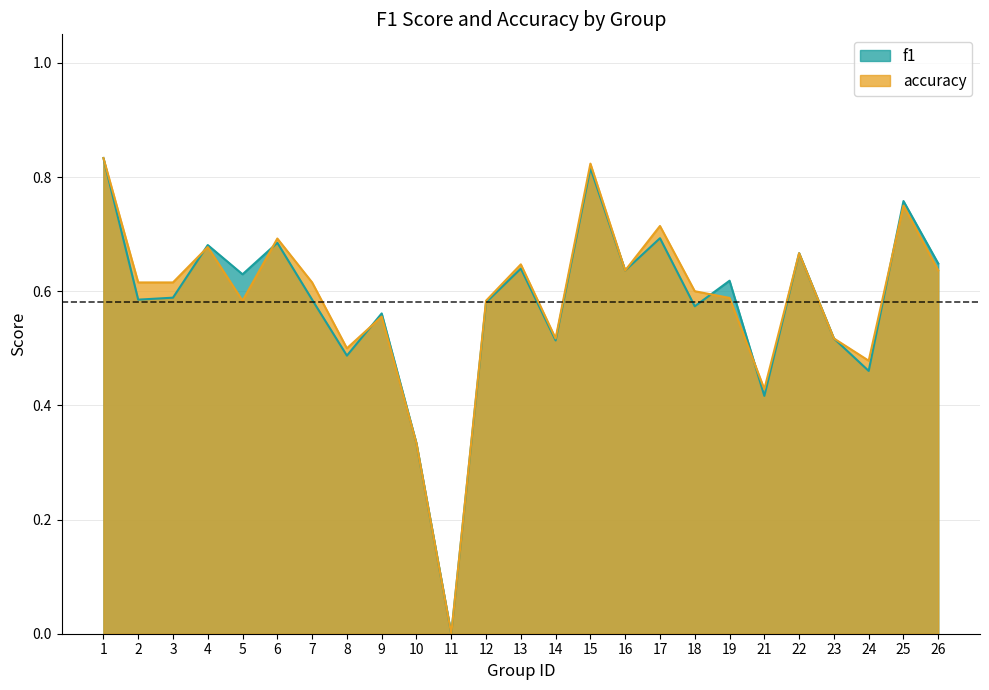

List the labels in order of accuracy value, smallest first.

11, 10, 21, 24, 8, 14, 23, 9, 5, 12, 19, 18, 2, 3, 7, 16, 26, 13, 22, 4, 6, 17, 25, 15, 1